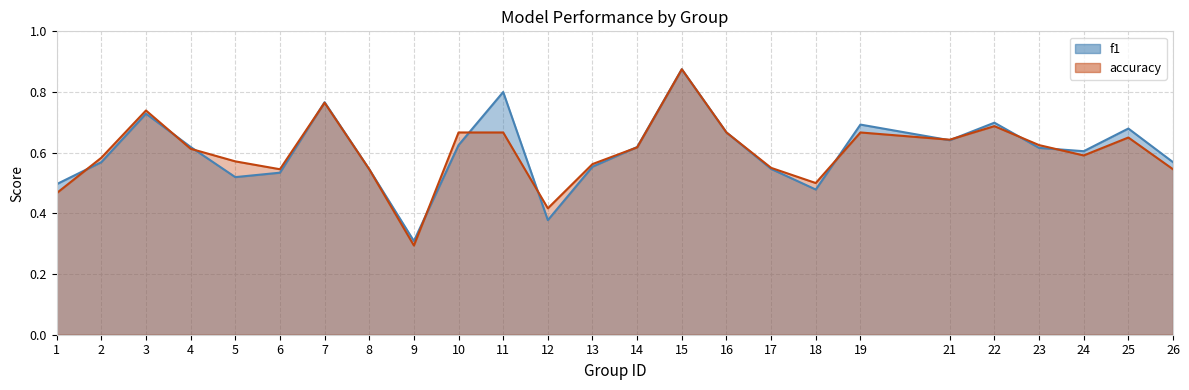

What is the lowest value of the f1 series?

0.3